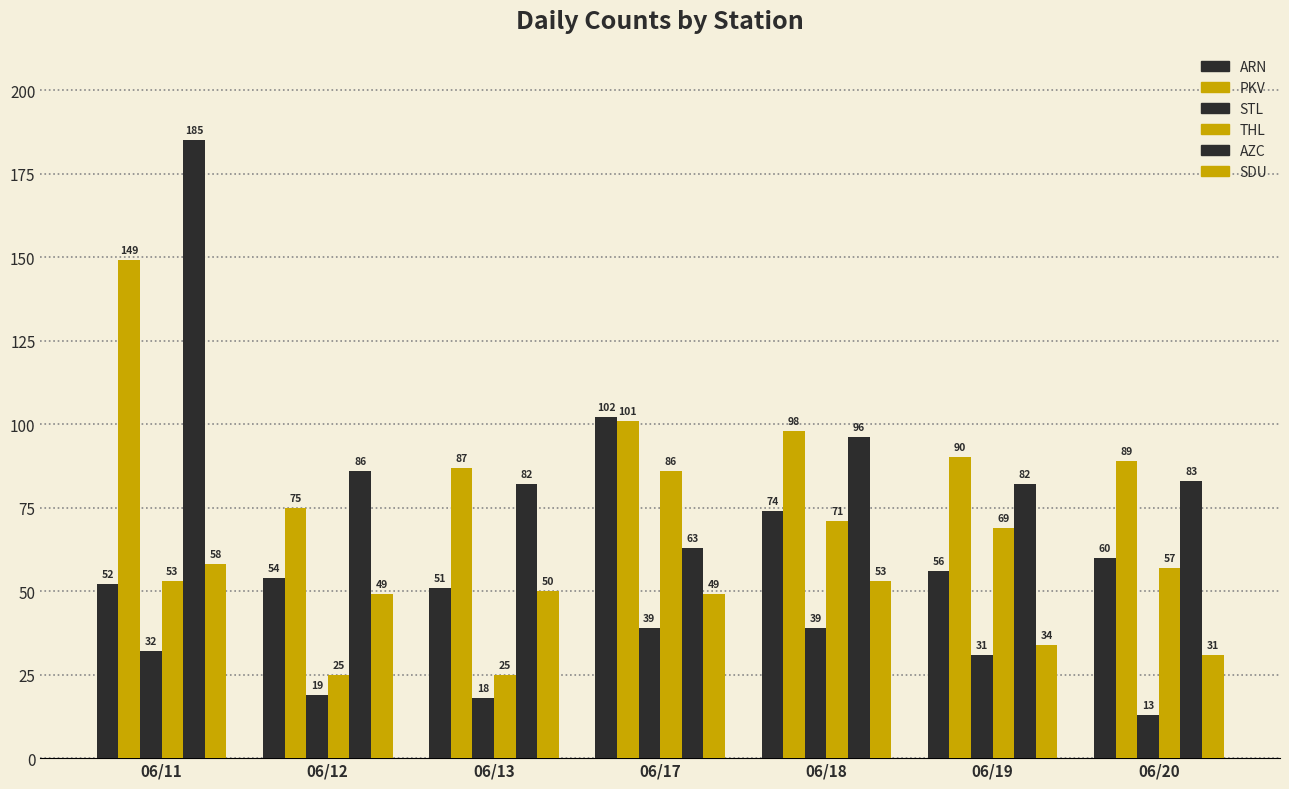

How many data points in STL are less than 31?

3